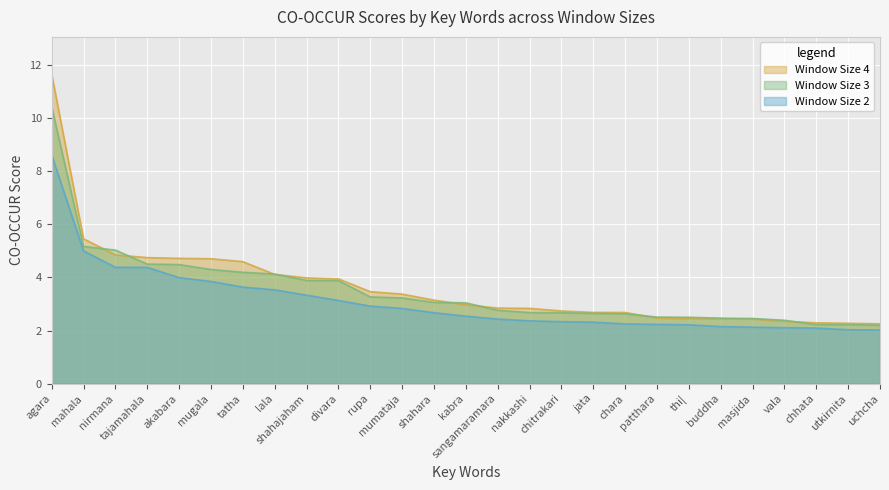

The Window Size 2 series shows 0.9 at kabra. True or false?

False